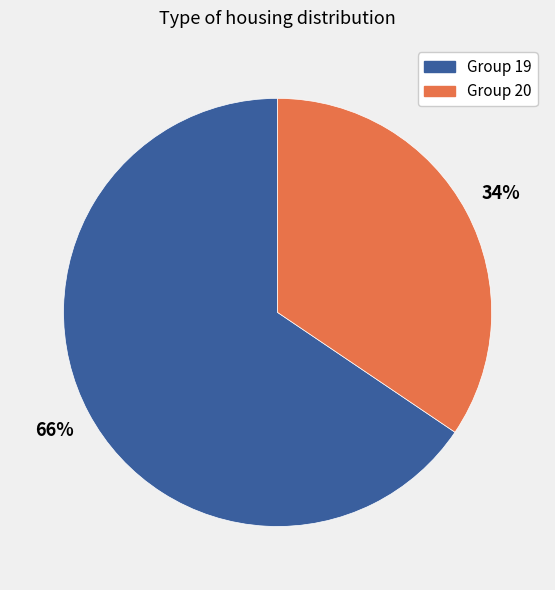

How many segments does this pie chart have?

2